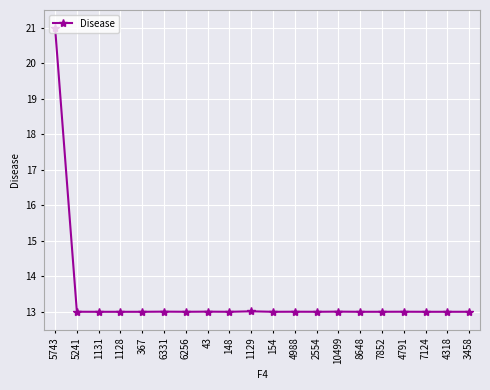

Between 5743 and 154, which is larger?

5743